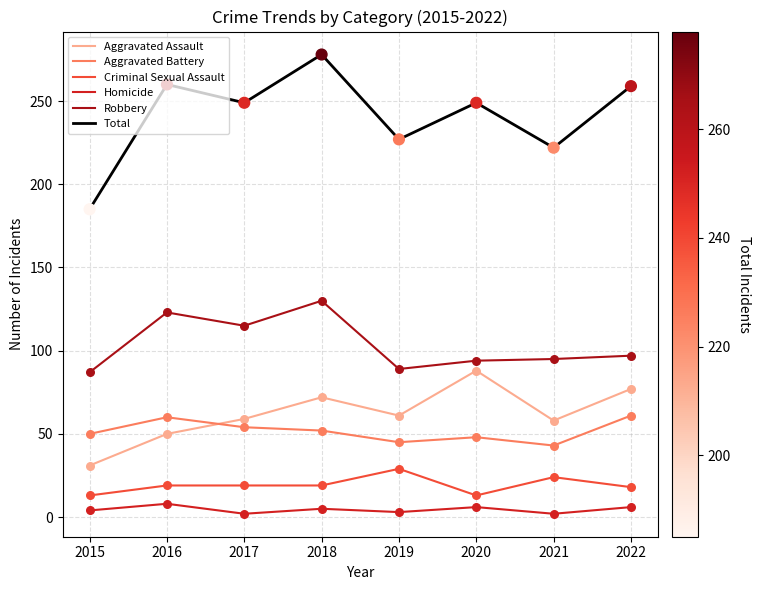

What are all the series names shown in the legend?

Aggravated Assault, Aggravated Battery, Criminal Sexual Assault, Homicide, Robbery, Total